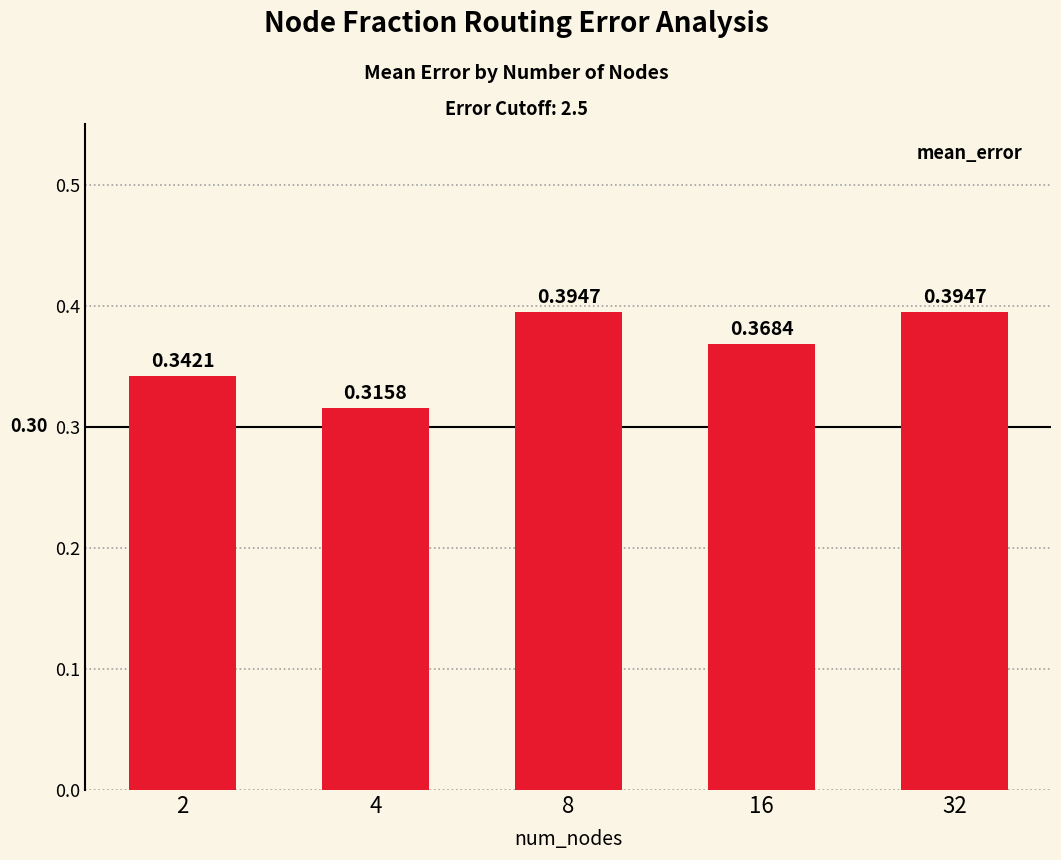

Are the bars horizontal?

No